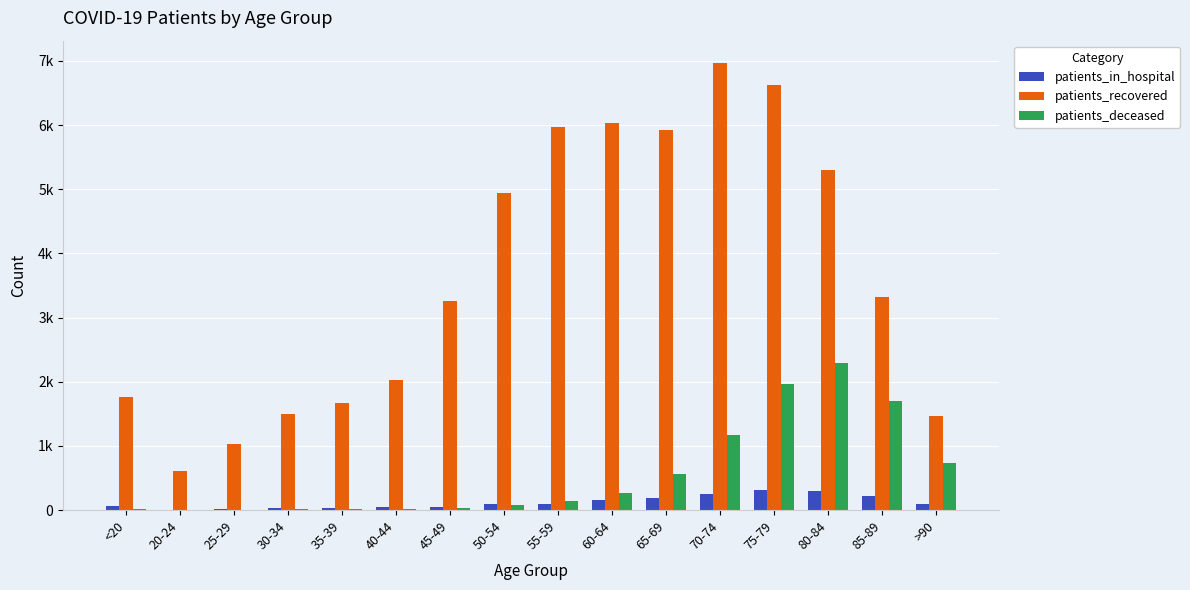

Rank the series by their maximum value, from lowest to highest.

patients_in_hospital, patients_deceased, patients_recovered